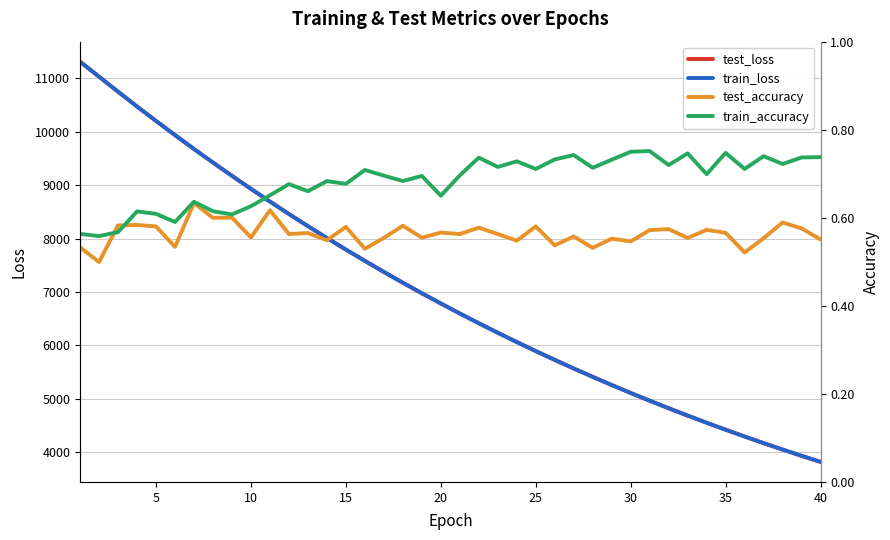

The value of test_loss at 35 is 5987.2. True or false?

False